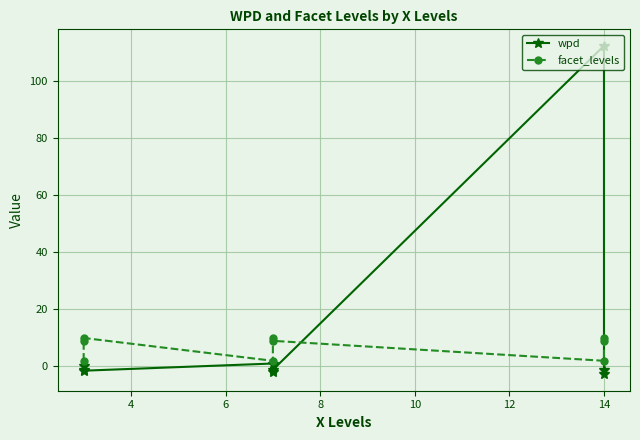

How many values in the wpd series are below -1?

6